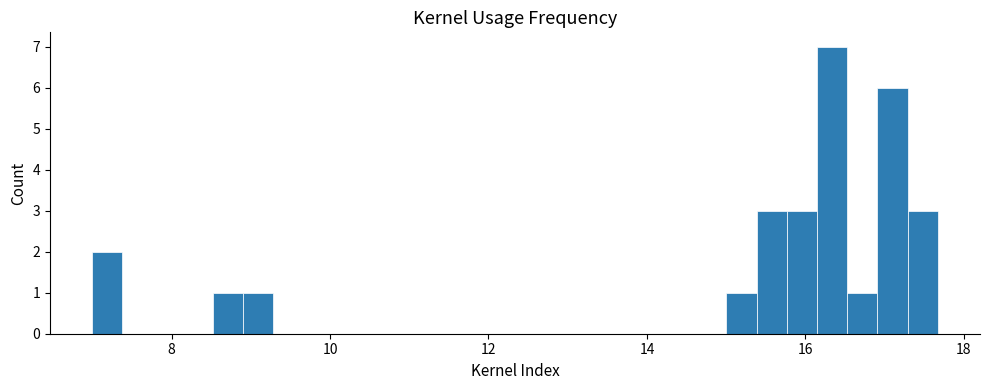

Around what value on the x-axis is the tallest bar? Give the approximate position of its centre, as read against the axis.

16.4